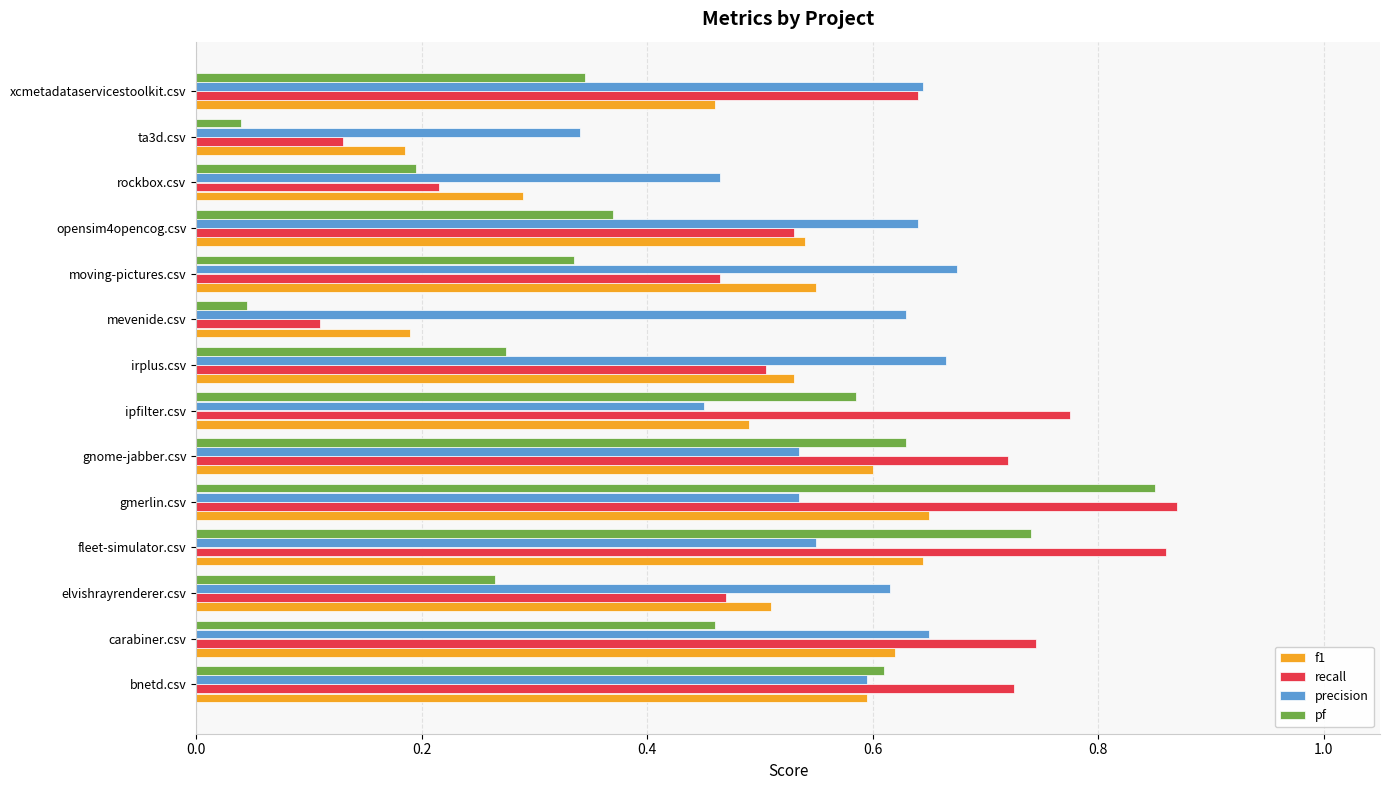

What is the sum of the precision values at bnetd.csv and opensim4opencog.csv?

1.2